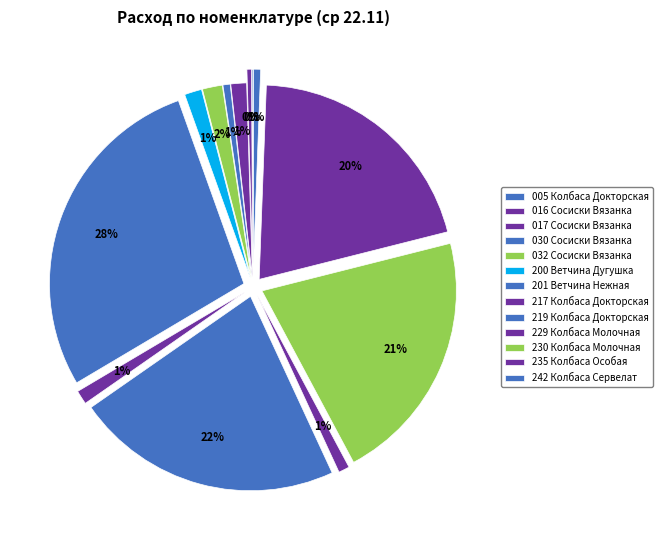

Which slice is the largest?

201  Ветчина Нежная